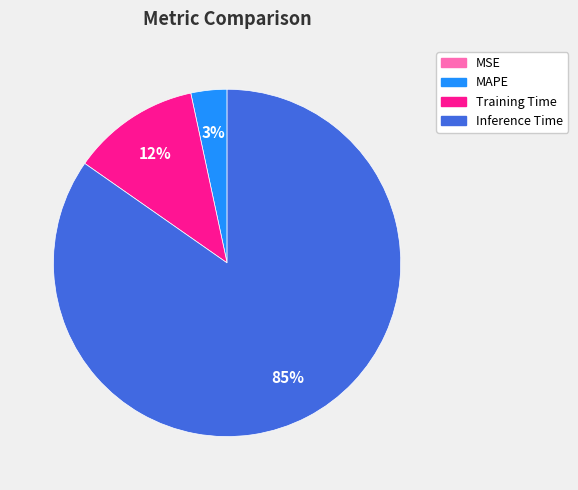

Does any single category account for the majority?

Yes